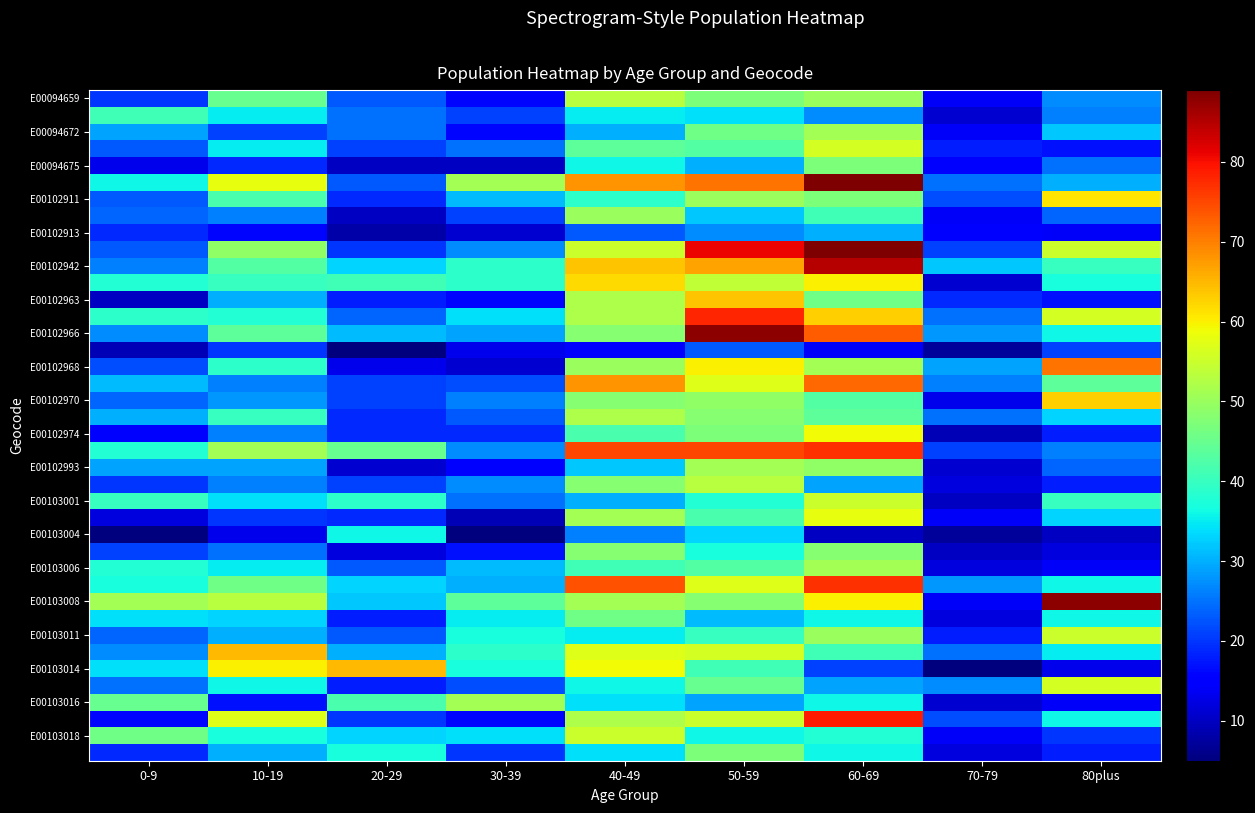

Between 60-69 and 80plus, which is larger?

60-69